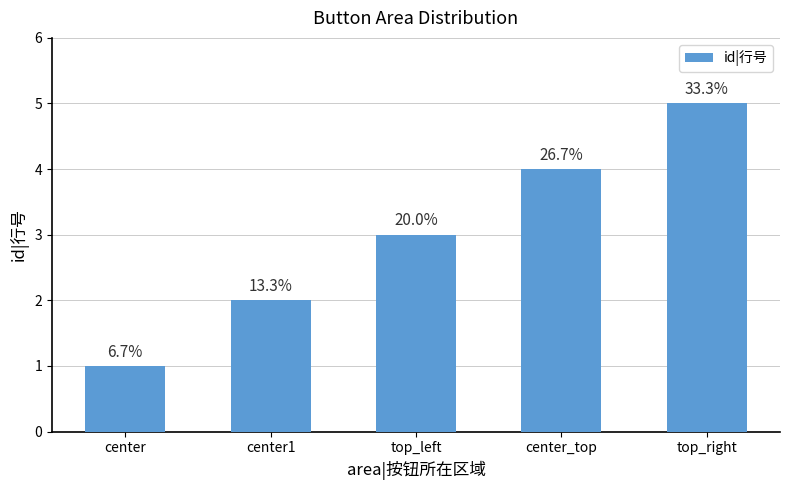

What is the label of the 4th bar from the left?

center_top